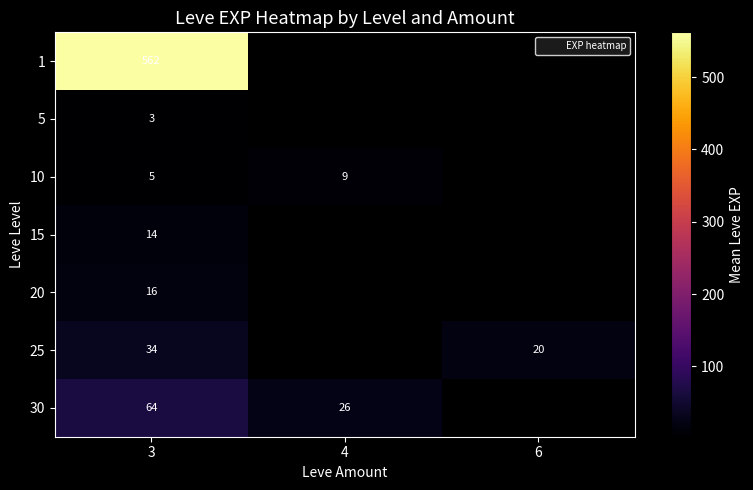

Which label corresponds to the smallest value in the chart?

3